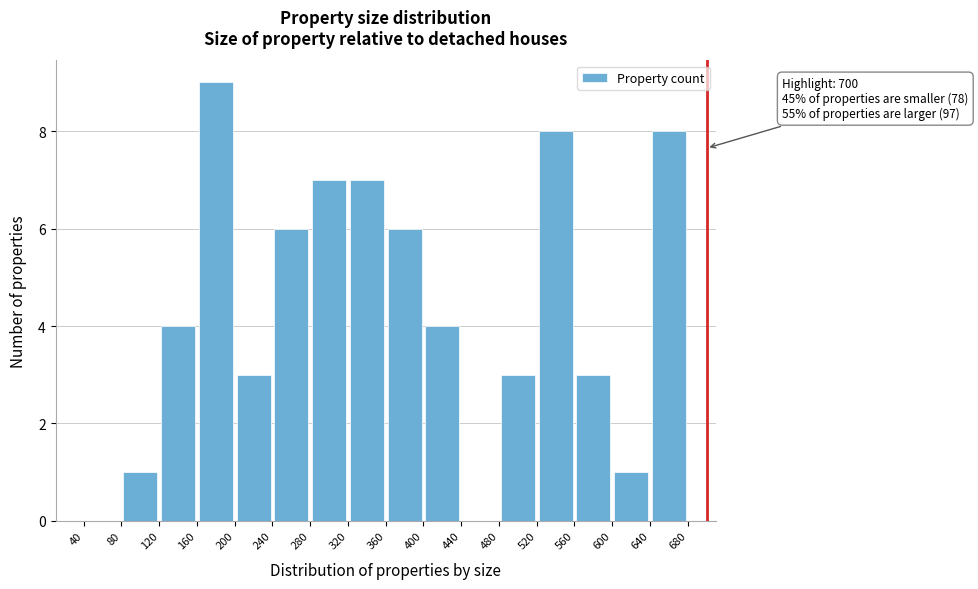

Over which range of the x-axis is the bar tallest?

160 to 200